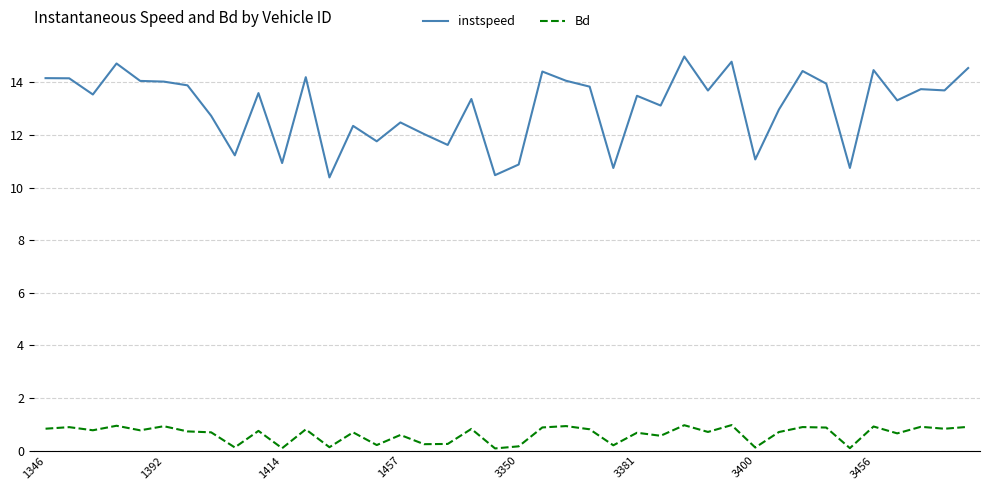

List the series in order of their overall mean, lowest first.

Bd, instspeed